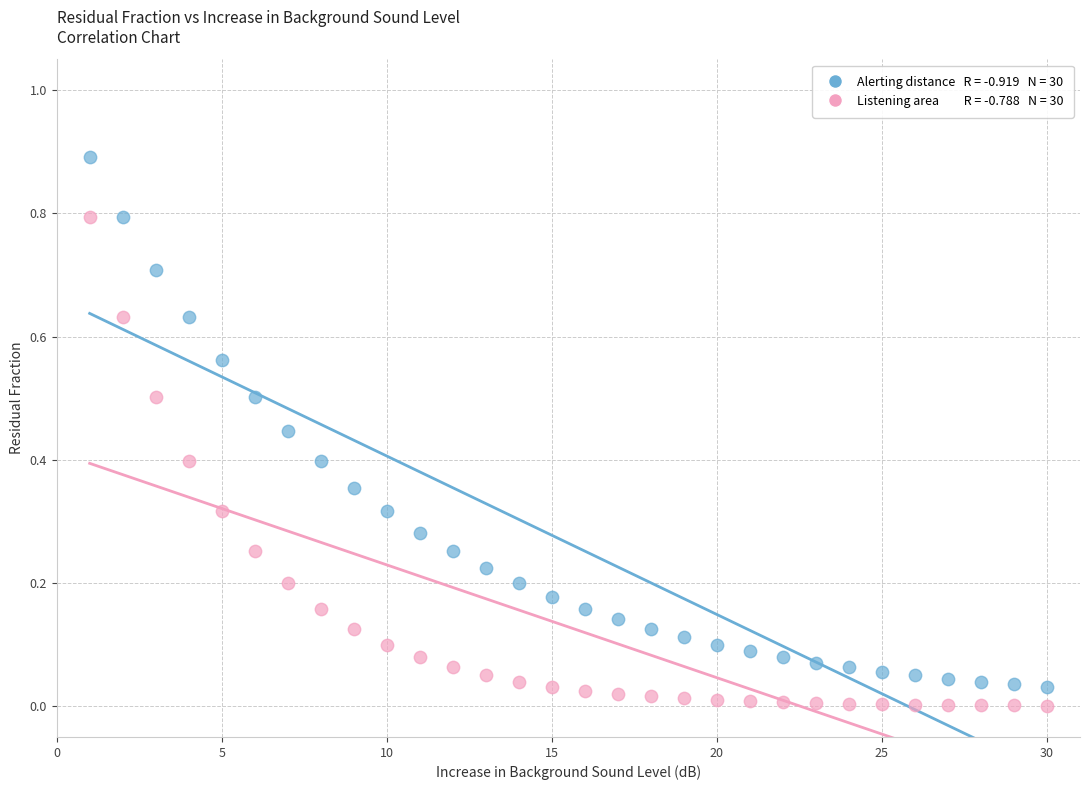

Across all data points, what is the range of X values (max minus min)?

29.0